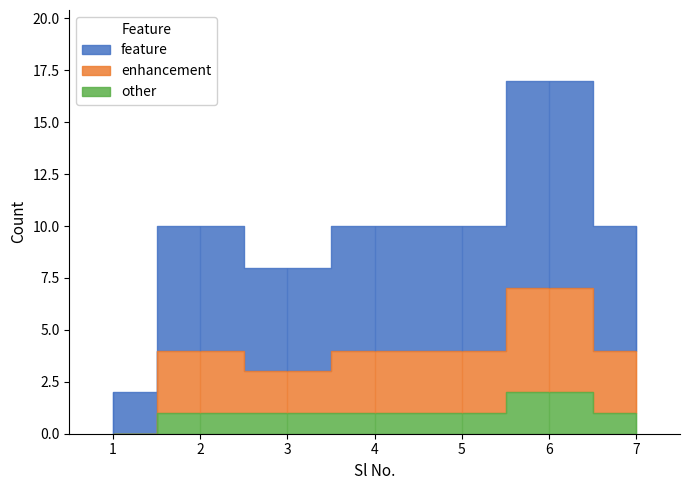

True or false: enhancement and feature cross at least once.

False